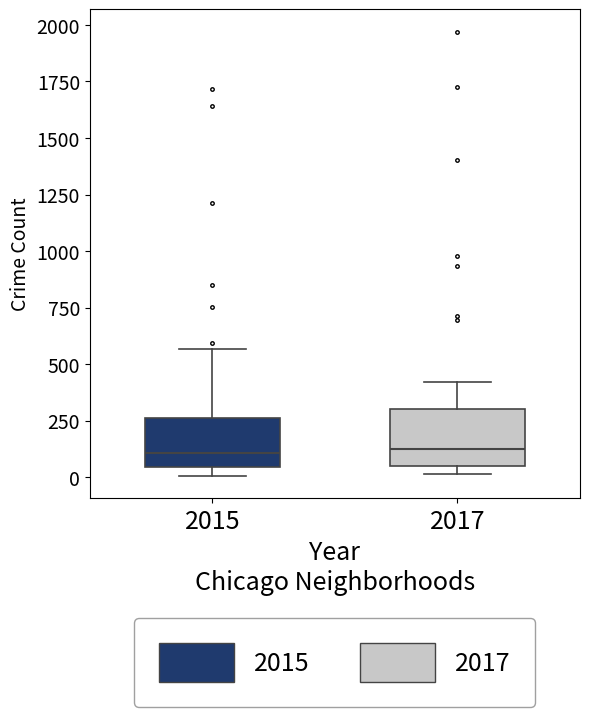

Reading left to right, read every box against the y-axis: the position of its median line, the range the box covers, and the ends of its whiskers. The values are not printed on the chart, so give them approximately, as read against the axis.

2015: median 100, box 50 to 250, whiskers 0 to 550
2017: median 100, box 50 to 300, whiskers 0 to 400